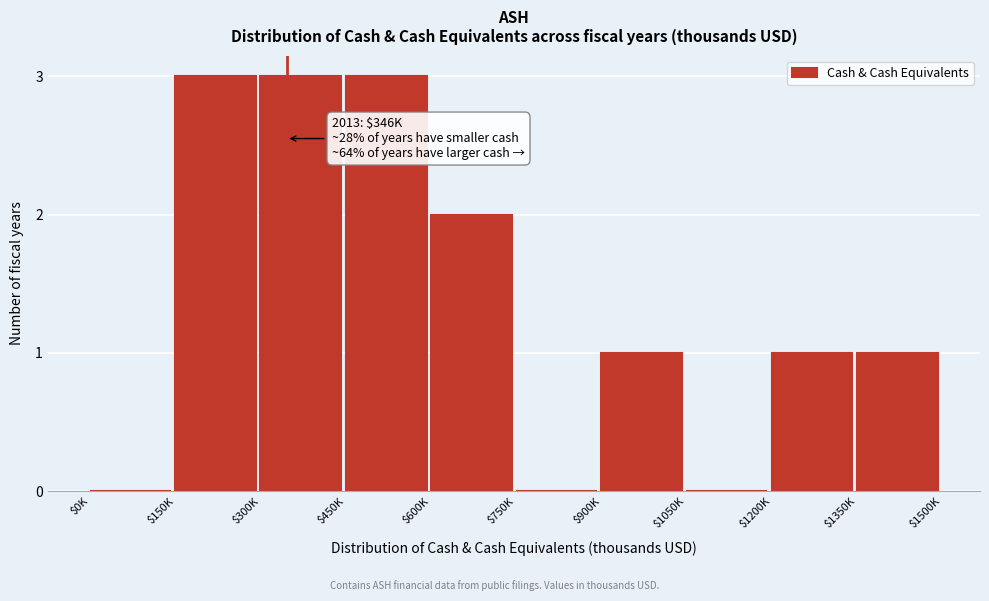

What is the maximum value shown in the chart?

3